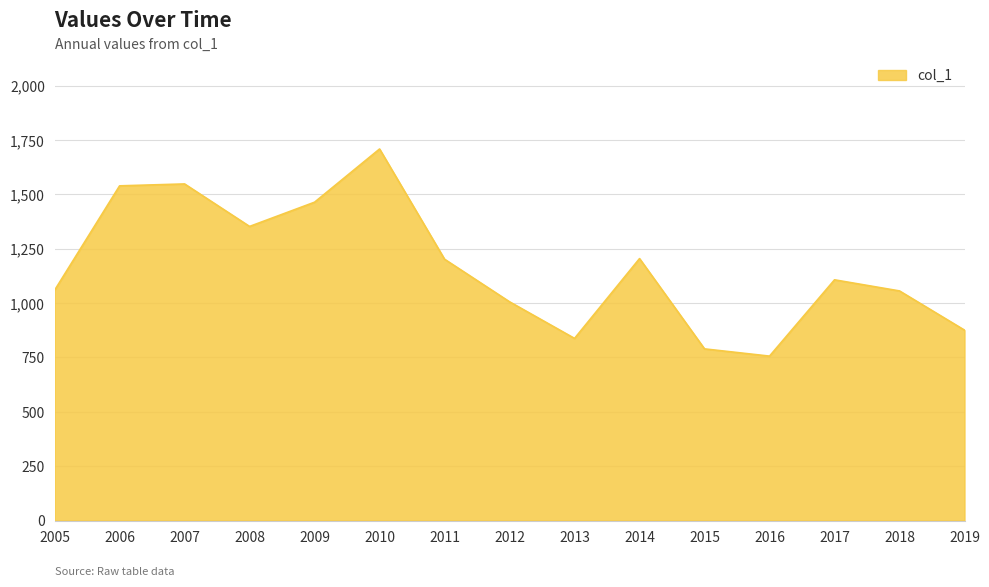

What is the difference between the maximum and minimum values?

952.5